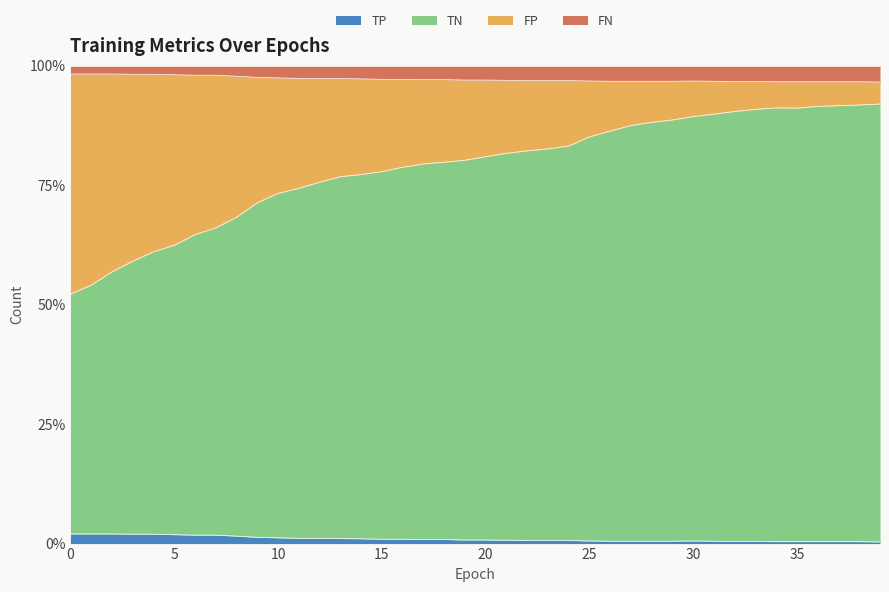

True or false: TP and TN cross at least once.

False